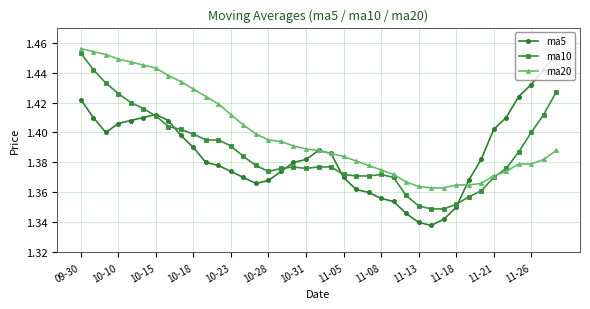

Which series has the largest range (max minus min)?

ma5